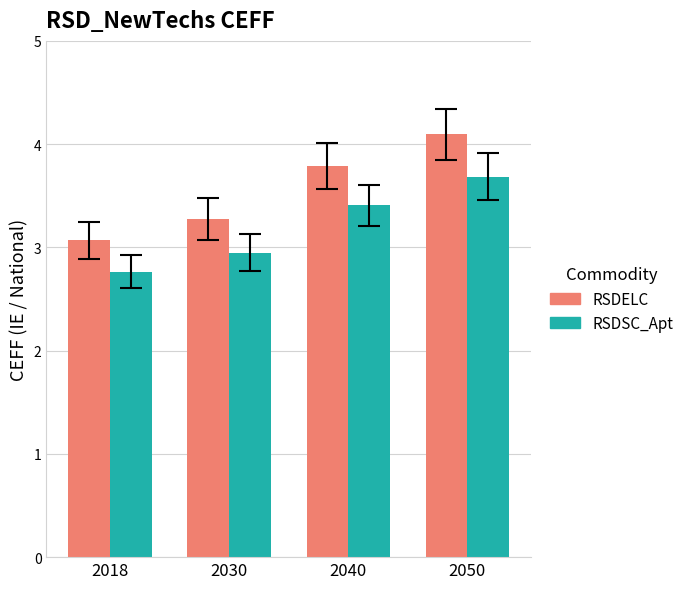

Reading right to left, what are all the values shown in this chart?

RSDELC: 2050=4.1	2040=3.8	2030=3.3	2018=3.1
RSDSC_Apt: 2050=3.7	2040=3.4	2030=2.9	2018=2.8